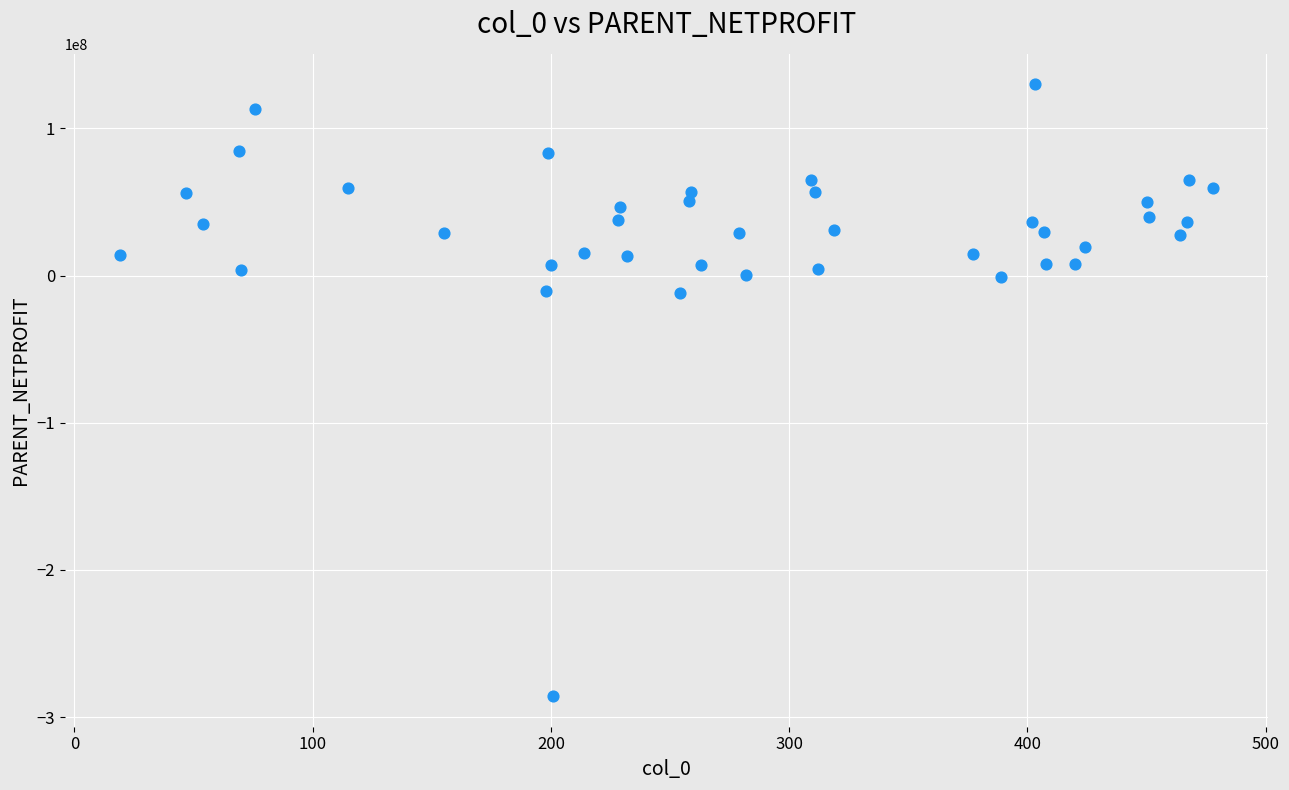

What is the range of Y values (max minus min)?

415578272.5